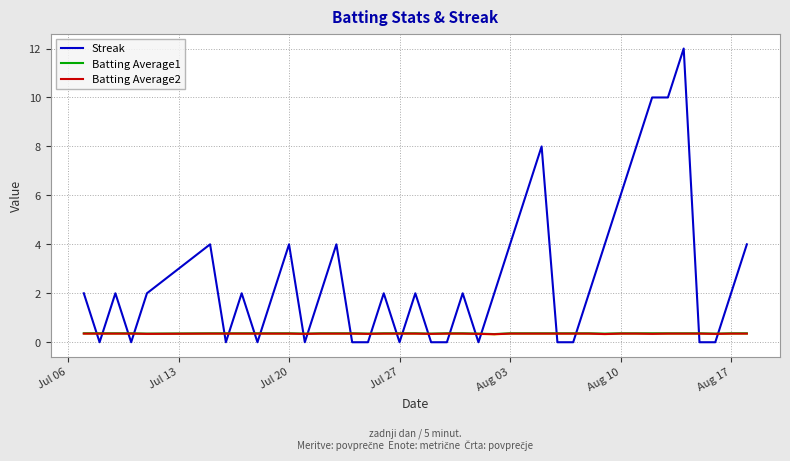

What is the average value of the Streak series?

2.7